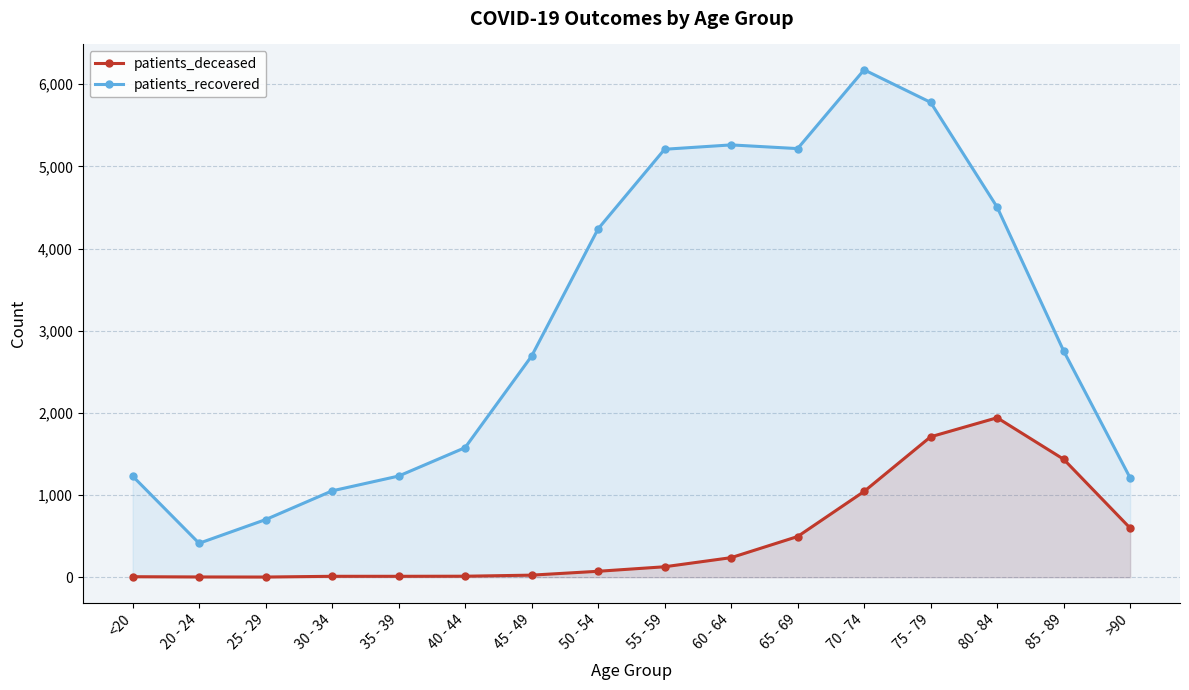

Which series has the largest range (max minus min)?

patients_recovered